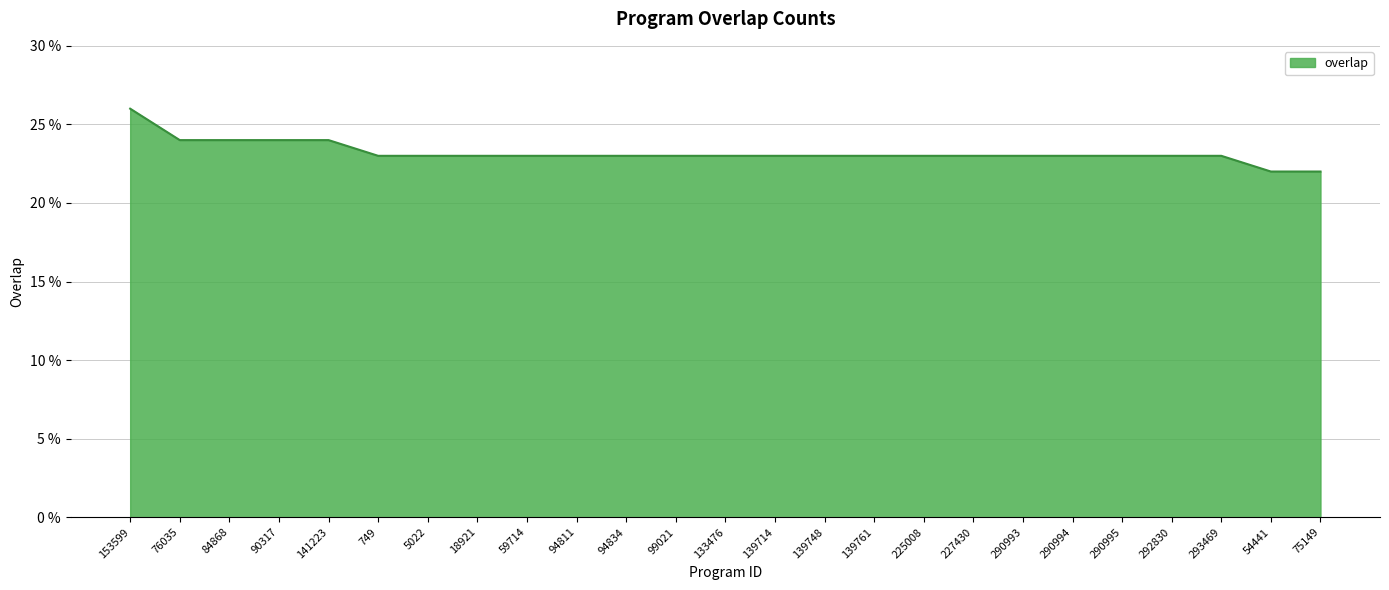

What is the smallest value displayed?

22